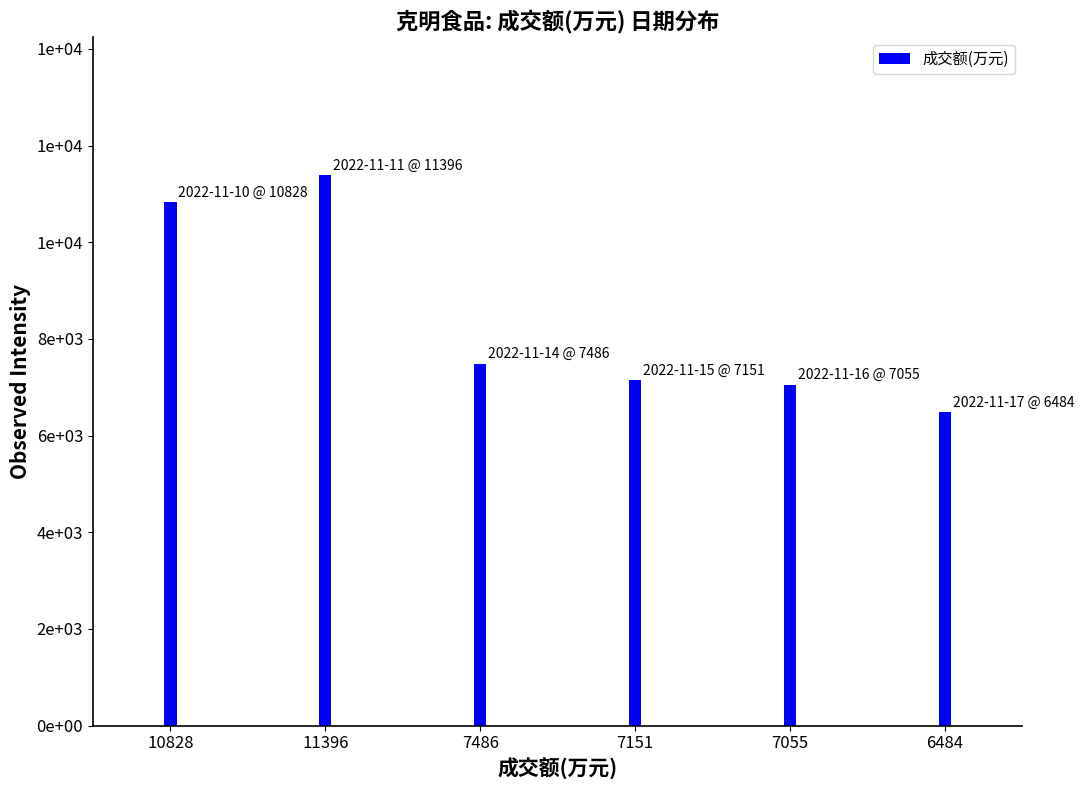

The value at 11396 is 11396. True or false?

True